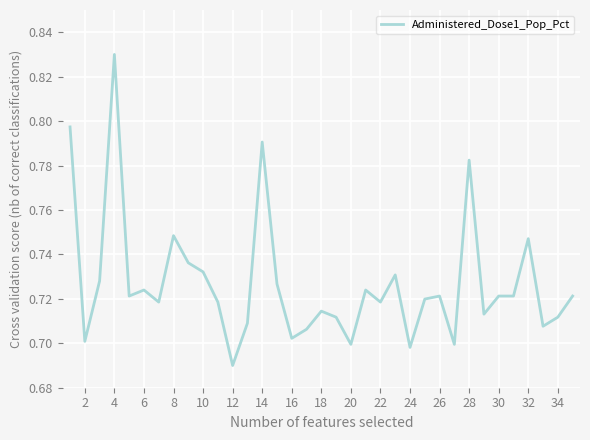

Does the chart display data point markers on the line(s)?

No